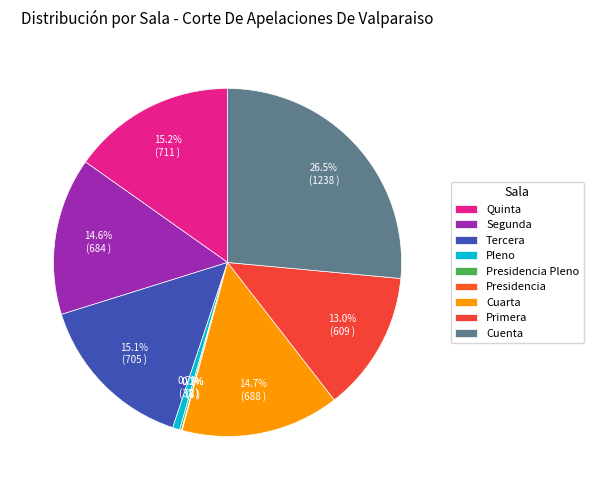

To the nearest percent, what is the combined percentage of Quinta and Primera?

28%